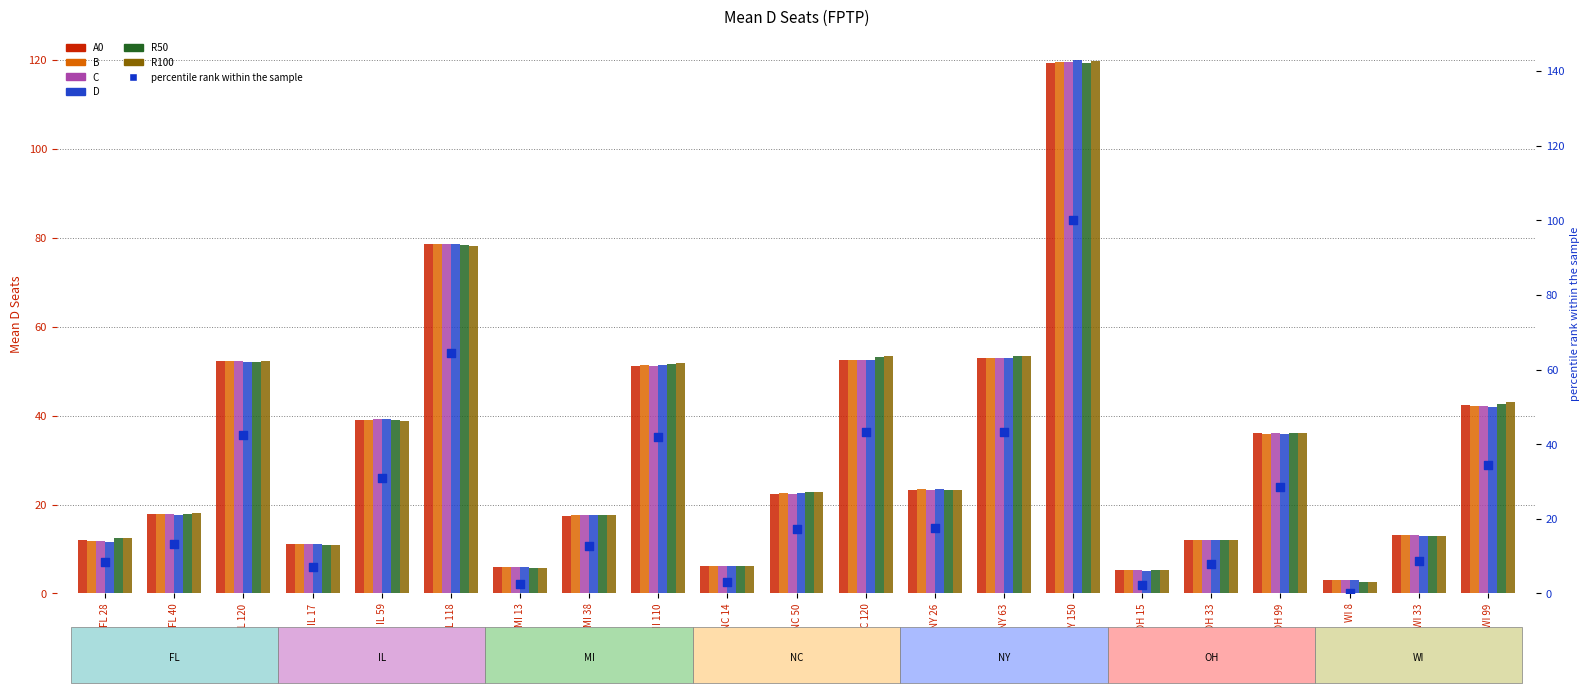

What are all the series names shown in the legend?

A0, B, C, D, R50, R100